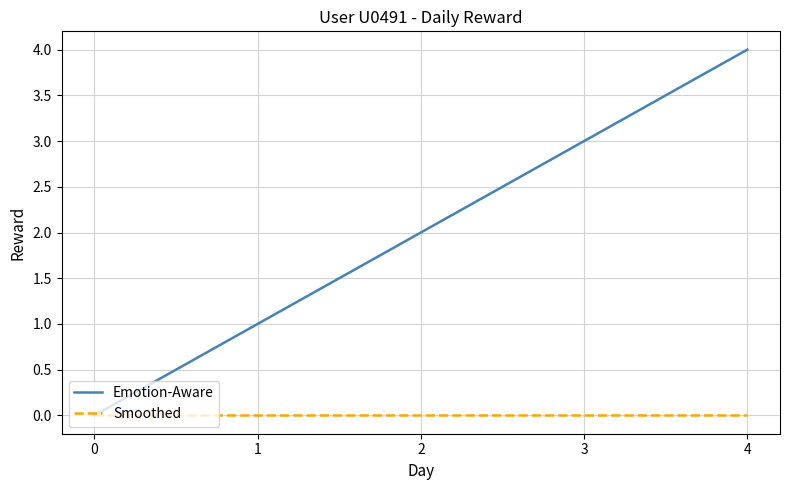

Which category has the highest value in the Emotion-Aware series?

4